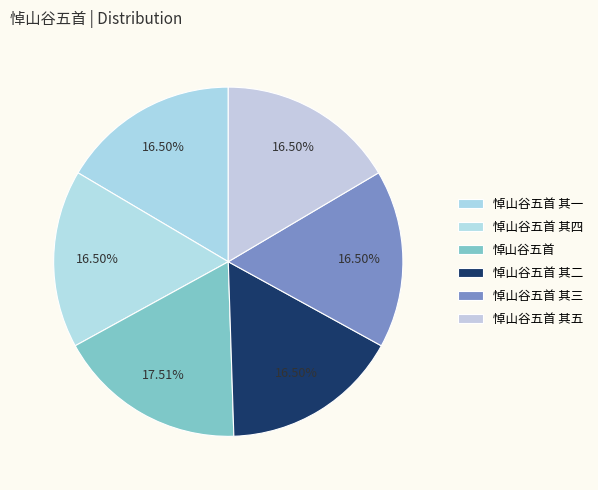

What percentage is NOT represented by 悼山谷五首 其三?

83.5%